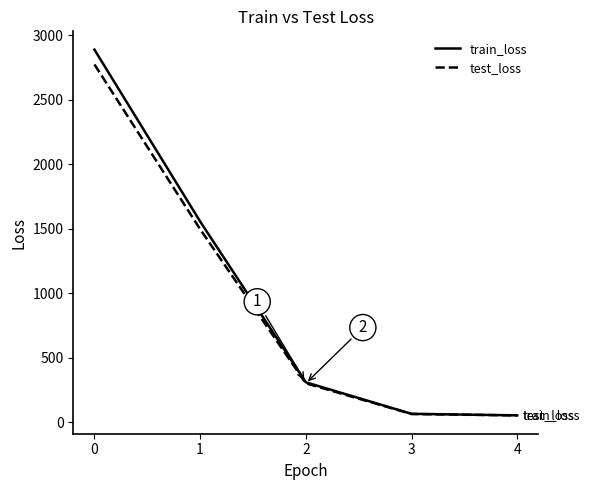

How many values in the train_loss series are below 310?

2